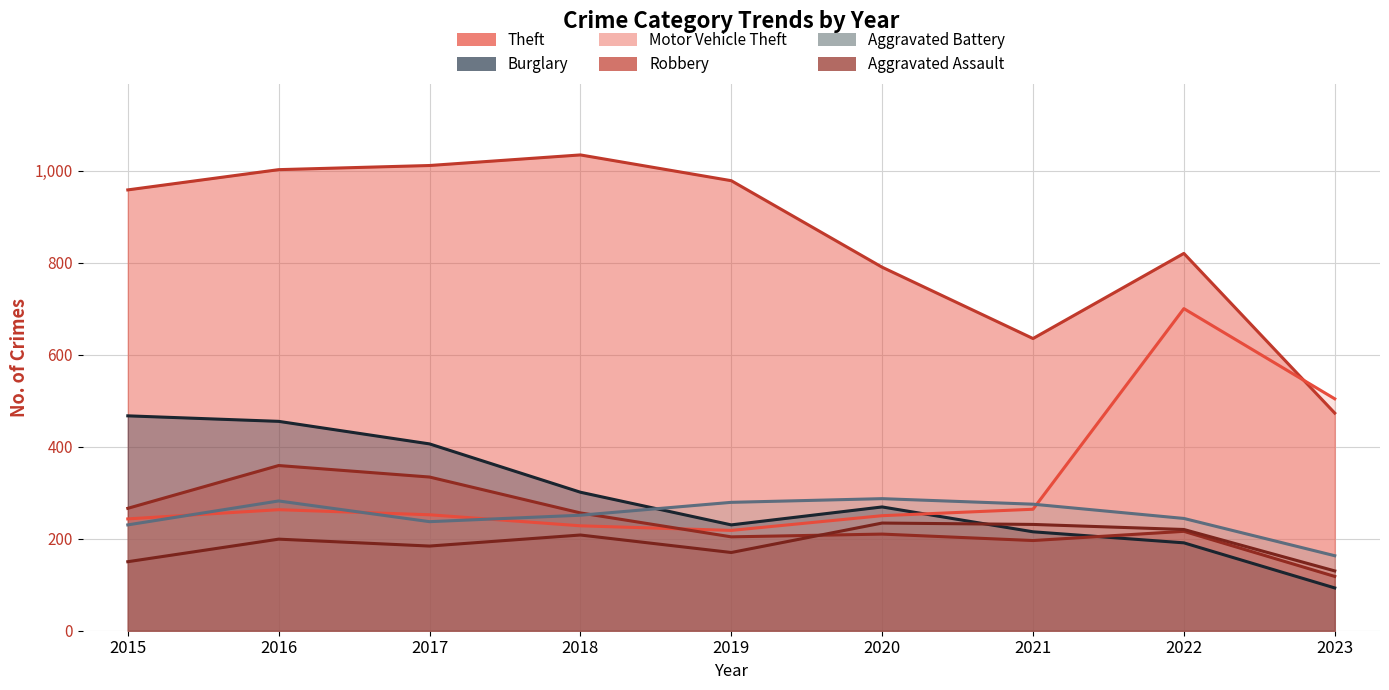

What is the value of the Burglary point at the 2nd from the left?

455